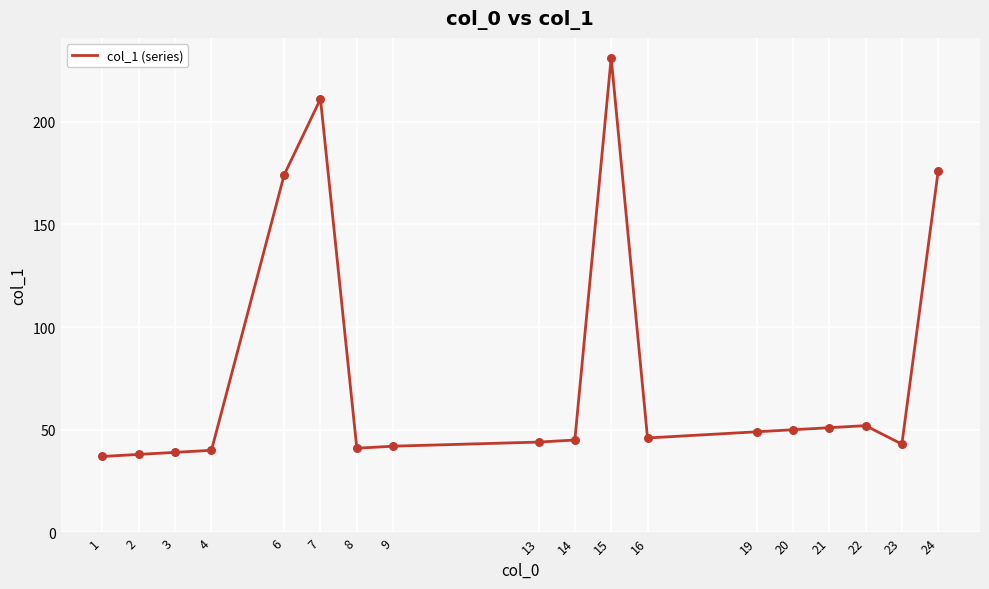

Between 16 and 21, which is larger?

21